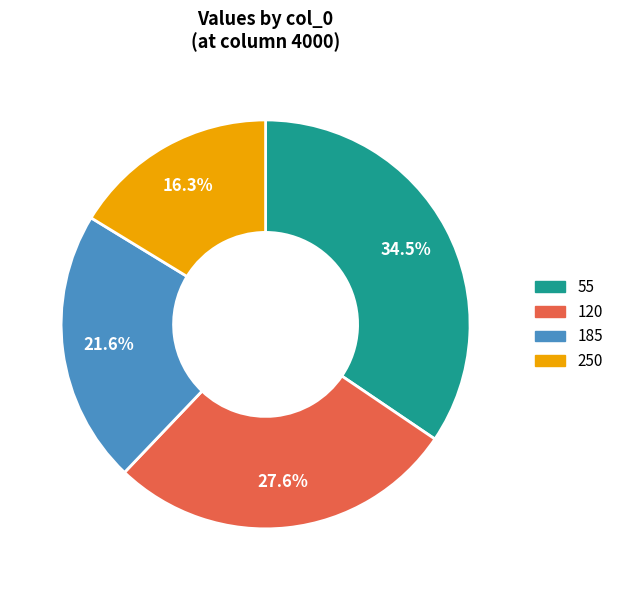

To the nearest percent, what percentage of the pie is 185?

22%